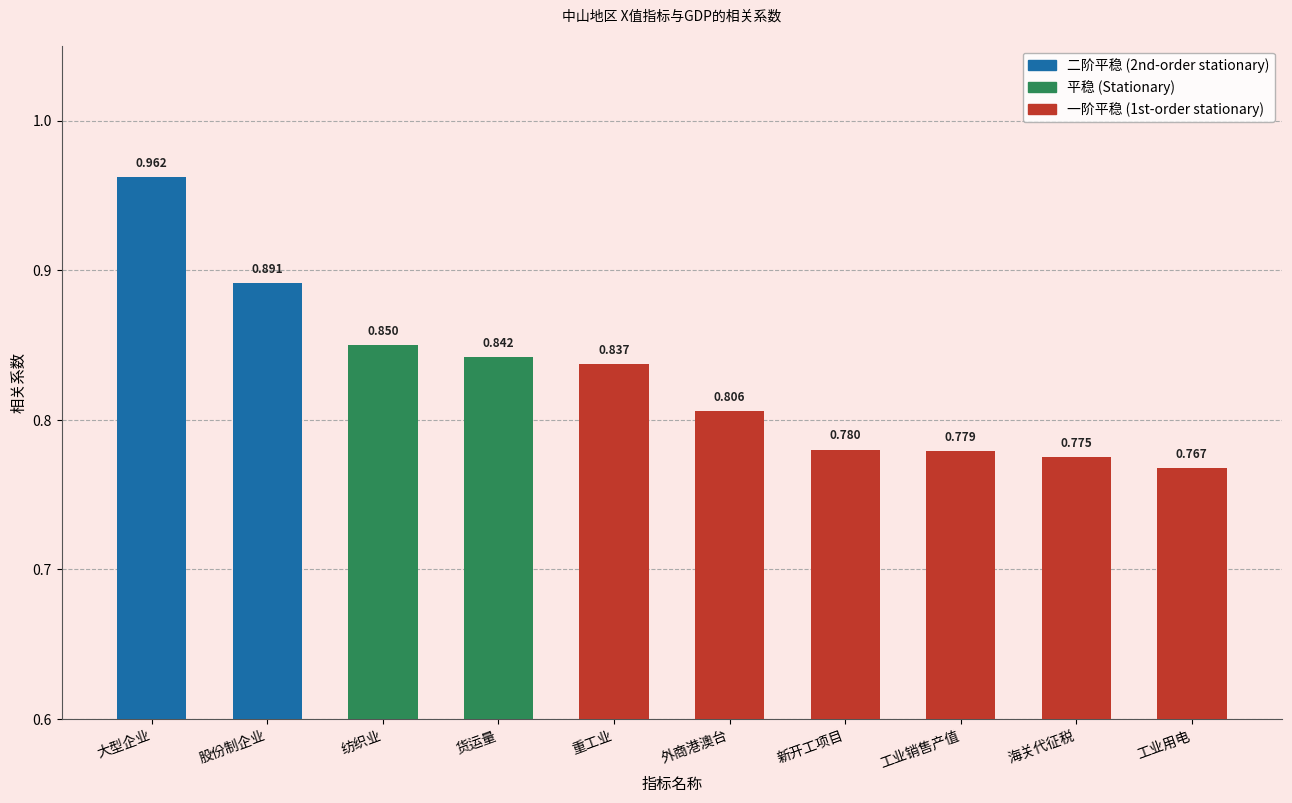

Which label corresponds to the largest value in the chart?

大型企业